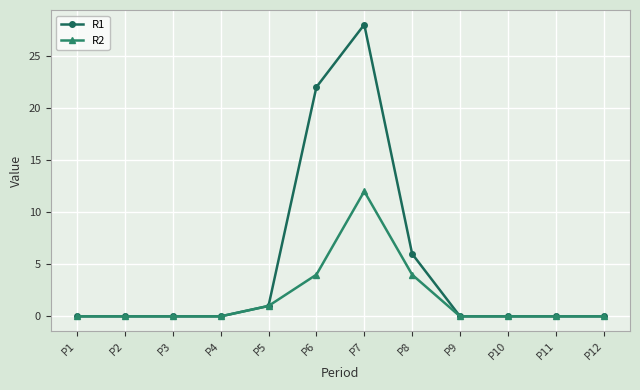

How many lines are shown in the chart?

2